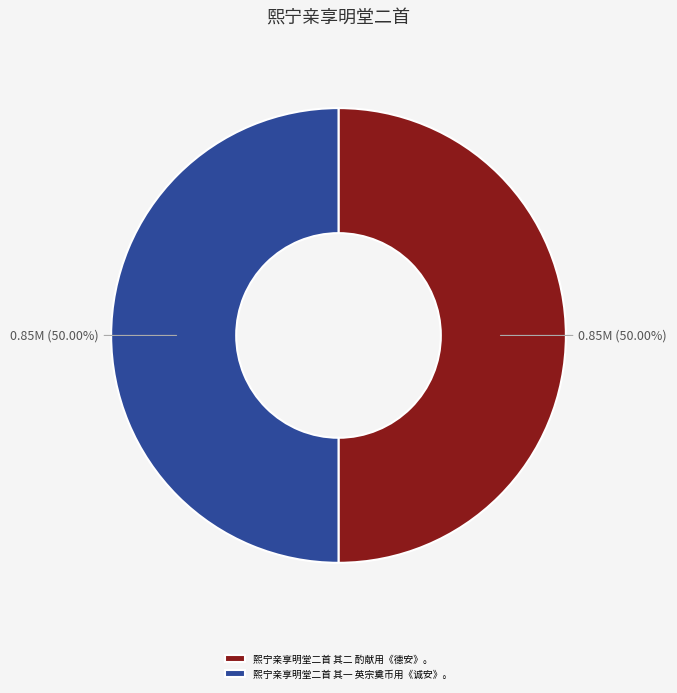

Do 熙宁亲享明堂二首 其二 酌献用《德安》。 and 熙宁亲享明堂二首 其一 英宗奠币用《诚安》。 together represent more than half of the pie?

Yes